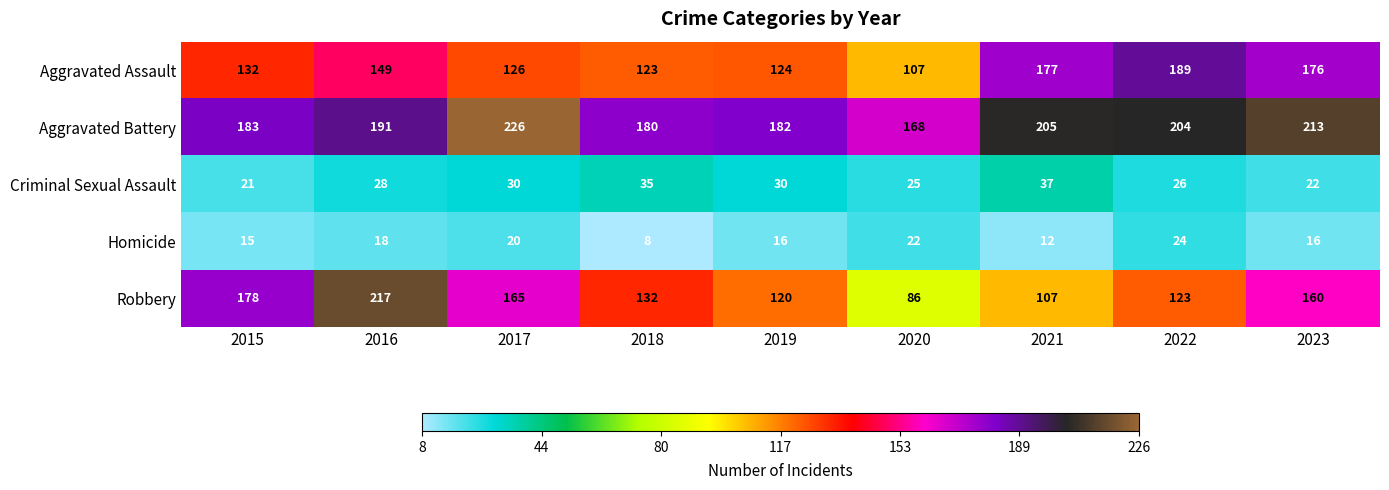

At 2020, list the series in order from largest to smallest.

Aggravated Battery, Aggravated Assault, Robbery, Criminal Sexual Assault, Homicide